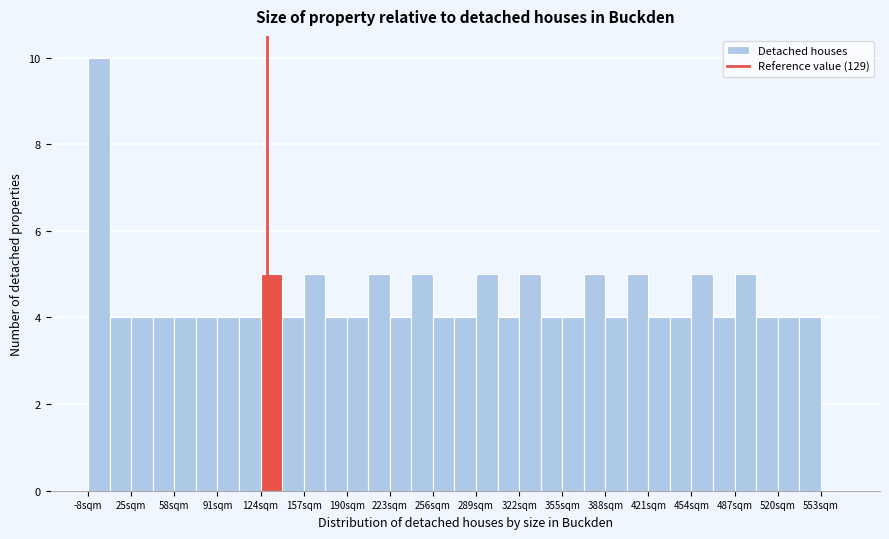

Around what value on the x-axis is the tallest bar? Give the approximate position of its centre, as read against the axis.

0